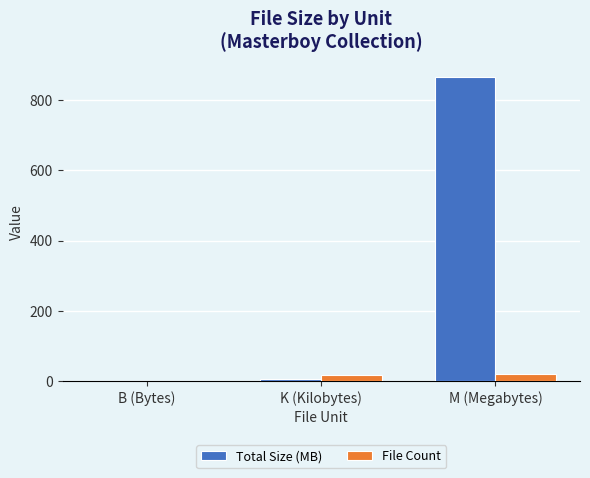

Which series changed the most between K (Kilobytes) and M (Megabytes)?

Total Size (MB)